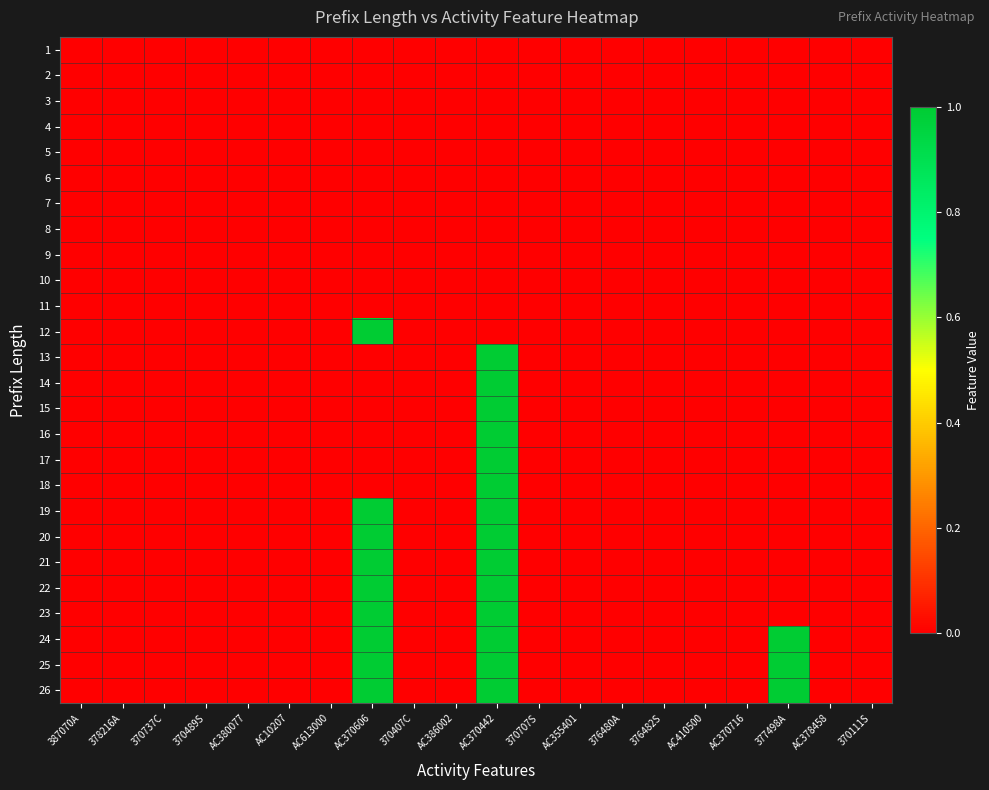

Which has a higher value, 376480A or AC378458?

376480A